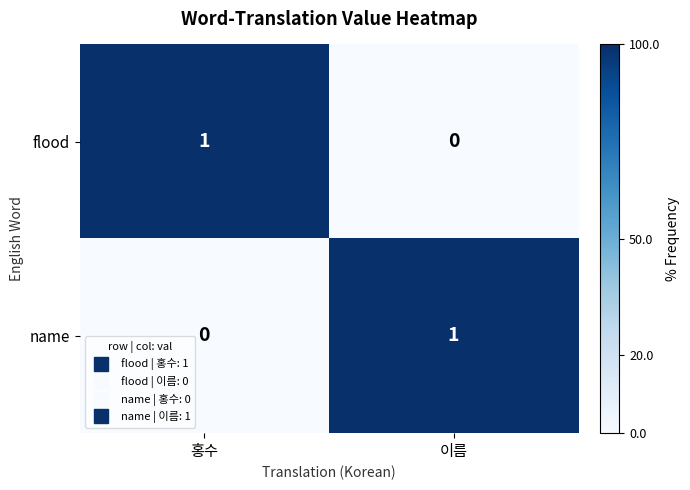

Is it true that flood equals 0 at 이름?

True